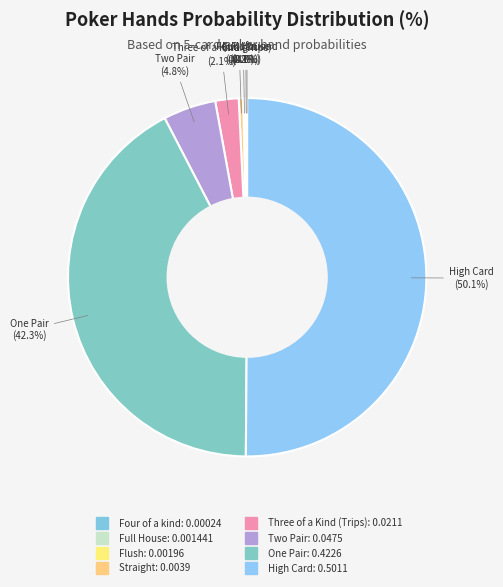

To the nearest percent, what is the average slice percentage?

12%